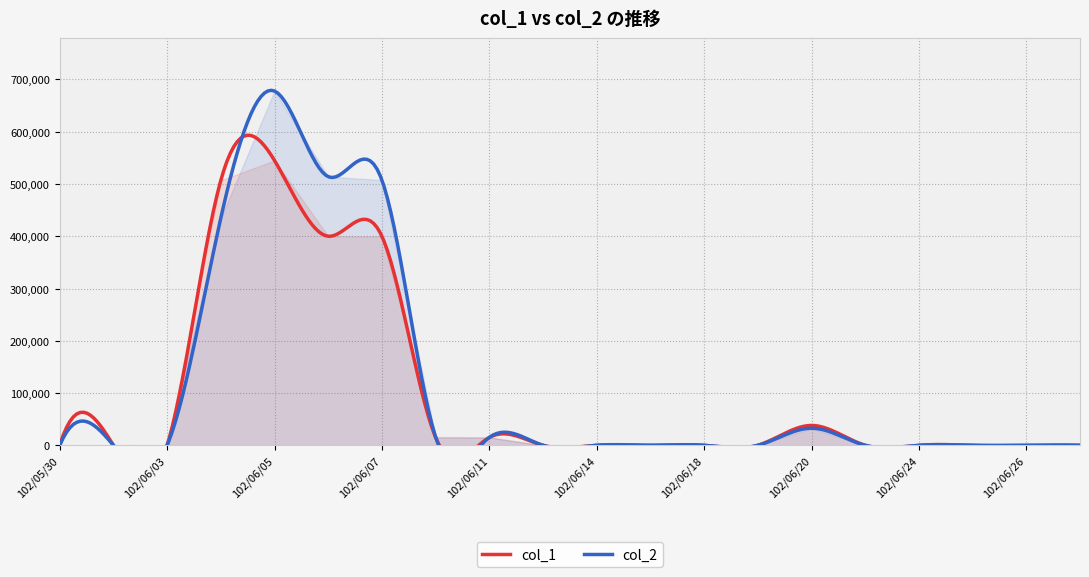

Which category has the highest value in the col_1 series?

102/06/05